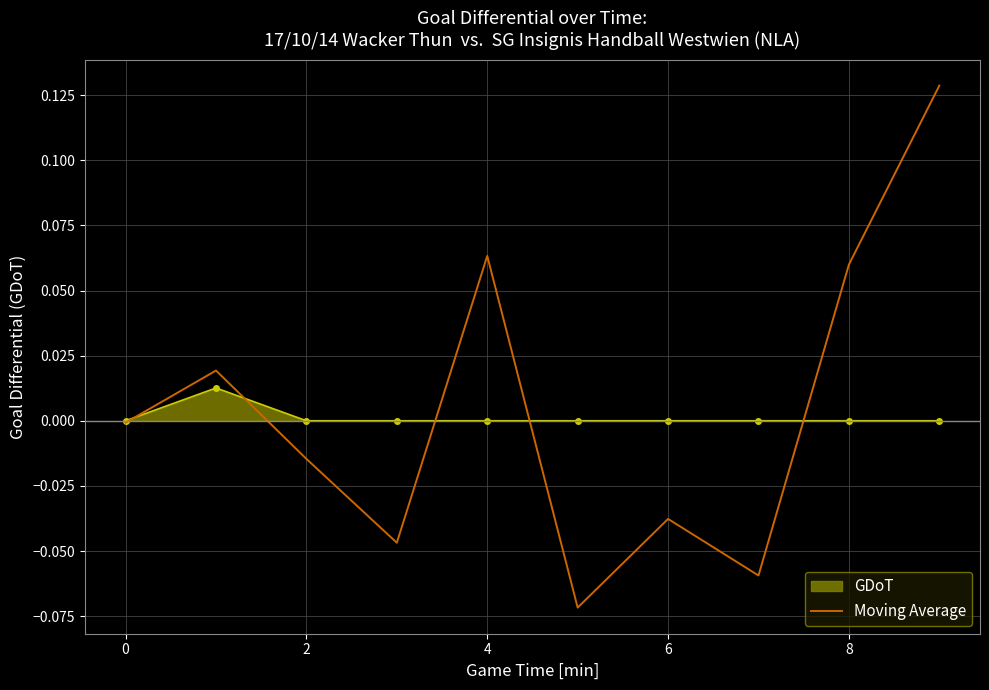

List the series in order of their peak value, highest first.

Moving Average, GDoT